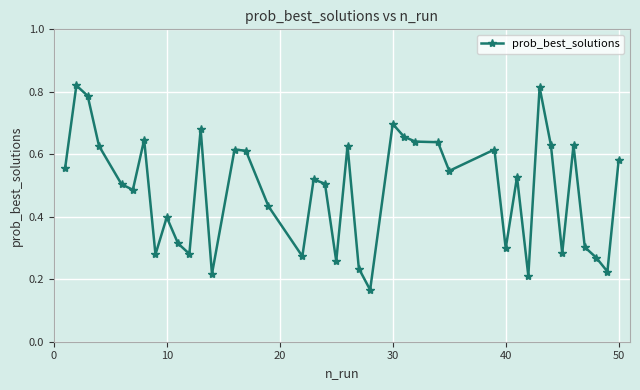

What is the sum of all values?

19.4